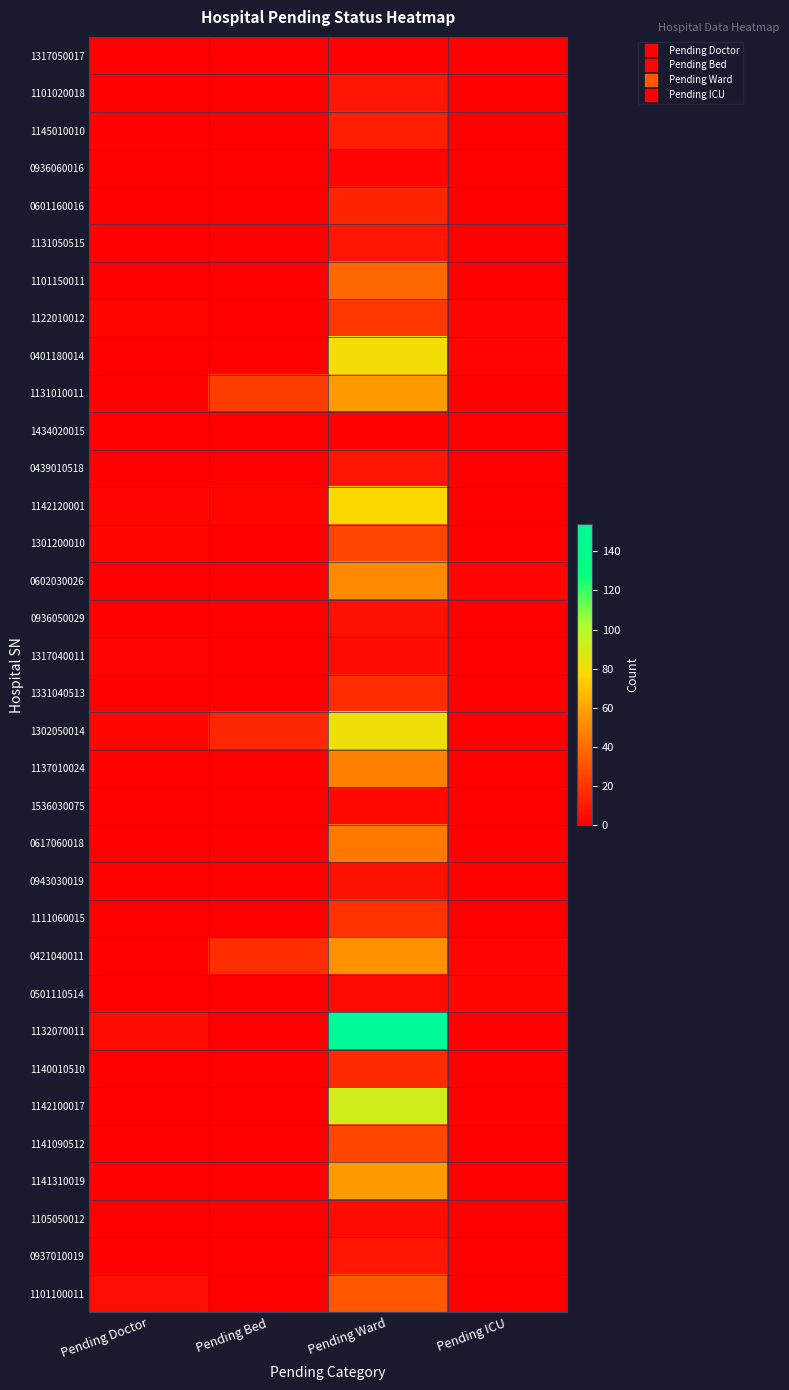

Reading left to right, list all the values displayed in this chart.

1317050017: Pending Doctor=0	Pending Bed=0	Pending Ward=0	Pending ICU=0
1101020018: Pending Doctor=0	Pending Bed=0	Pending Ward=8	Pending ICU=0
1145010010: Pending Doctor=1	Pending Bed=0	Pending Ward=12	Pending ICU=0
0936060016: Pending Doctor=1	Pending Bed=0	Pending Ward=2	Pending ICU=0
0601160016: Pending Doctor=1	Pending Bed=0	Pending Ward=14	Pending ICU=0
1131050515: Pending Doctor=1	Pending Bed=0	Pending Ward=8	Pending ICU=0
1101150011: Pending Doctor=0	Pending Bed=0	Pending Ward=38	Pending ICU=0
1122010012: Pending Doctor=3	Pending Bed=0	Pending Ward=21	Pending ICU=2
0401180014: Pending Doctor=0	Pending Bed=0	Pending Ward=81	Pending ICU=2
1131010011: Pending Doctor=1	Pending Bed=23	Pending Ward=56	Pending ICU=1
1434020015: Pending Doctor=0	Pending Bed=0	Pending Ward=1	Pending ICU=0
0439010518: Pending Doctor=0	Pending Bed=0	Pending Ward=9	Pending ICU=0
1142120001: Pending Doctor=2	Pending Bed=3	Pending Ward=78	Pending ICU=0
1301200010: Pending Doctor=3	Pending Bed=0	Pending Ward=26	Pending ICU=1
0602030026: Pending Doctor=1	Pending Bed=0	Pending Ward=51	Pending ICU=2
0936050029: Pending Doctor=0	Pending Bed=0	Pending Ward=7	Pending ICU=0
1317040011: Pending Doctor=2	Pending Bed=0	Pending Ward=5	Pending ICU=0
1331040513: Pending Doctor=0	Pending Bed=0	Pending Ward=17	Pending ICU=1
1302050014: Pending Doctor=3	Pending Bed=15	Pending Ward=82	Pending ICU=0
1137010024: Pending Doctor=0	Pending Bed=0	Pending Ward=48	Pending ICU=0
1536030075: Pending Doctor=1	Pending Bed=0	Pending Ward=4	Pending ICU=0
0617060018: Pending Doctor=0	Pending Bed=0	Pending Ward=45	Pending ICU=1
0943030019: Pending Doctor=0	Pending Bed=0	Pending Ward=7	Pending ICU=0
1111060015: Pending Doctor=0	Pending Bed=0	Pending Ward=19	Pending ICU=0
0421040011: Pending Doctor=0	Pending Bed=17	Pending Ward=53	Pending ICU=2
0501110514: Pending Doctor=1	Pending Bed=0	Pending Ward=5	Pending ICU=3
1132070011: Pending Doctor=5	Pending Bed=0	Pending Ward=154	Pending ICU=1
1140010510: Pending Doctor=0	Pending Bed=0	Pending Ward=16	Pending ICU=0
1142100017: Pending Doctor=0	Pending Bed=0	Pending Ward=91	Pending ICU=1
1141090512: Pending Doctor=0	Pending Bed=0	Pending Ward=27	Pending ICU=0
1141310019: Pending Doctor=1	Pending Bed=0	Pending Ward=56	Pending ICU=0
1105050012: Pending Doctor=0	Pending Bed=0	Pending Ward=5	Pending ICU=0
0937010019: Pending Doctor=0	Pending Bed=0	Pending Ward=9	Pending ICU=0
1101100011: Pending Doctor=6	Pending Bed=0	Pending Ward=33	Pending ICU=0